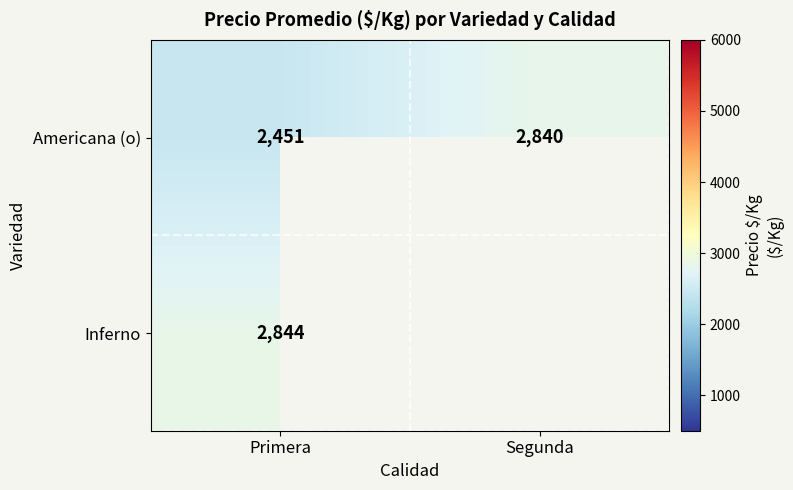

What is the sum of all Americana (o) values?

5291